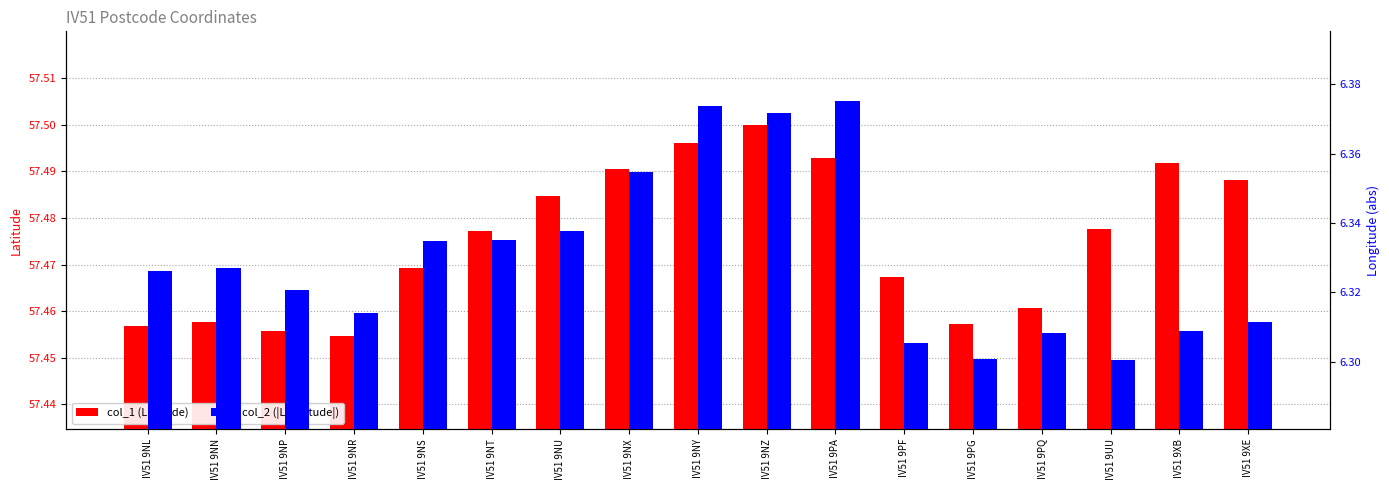

What are all the series names shown in the legend?

col_1 (Latitude), col_2 (|Longitude|)